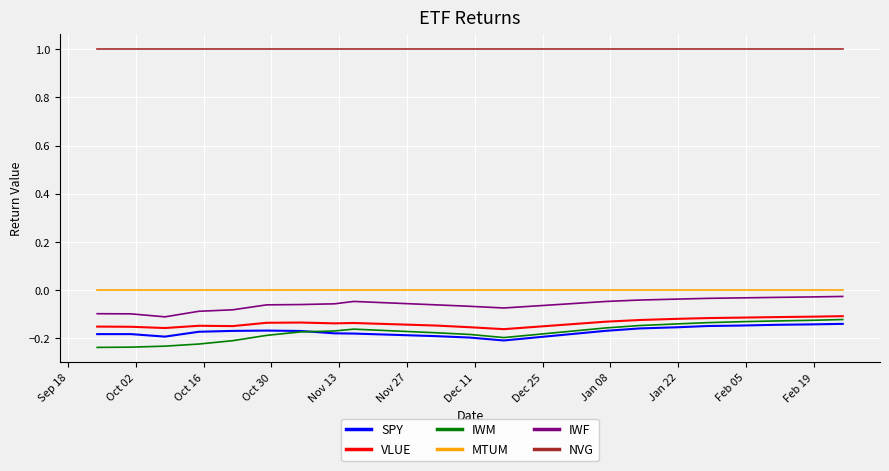

True or false: IWM and NVG cross at least once.

False